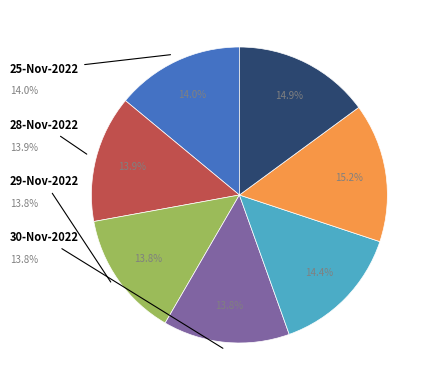

Is there any slice that represents more than half of the pie?

No